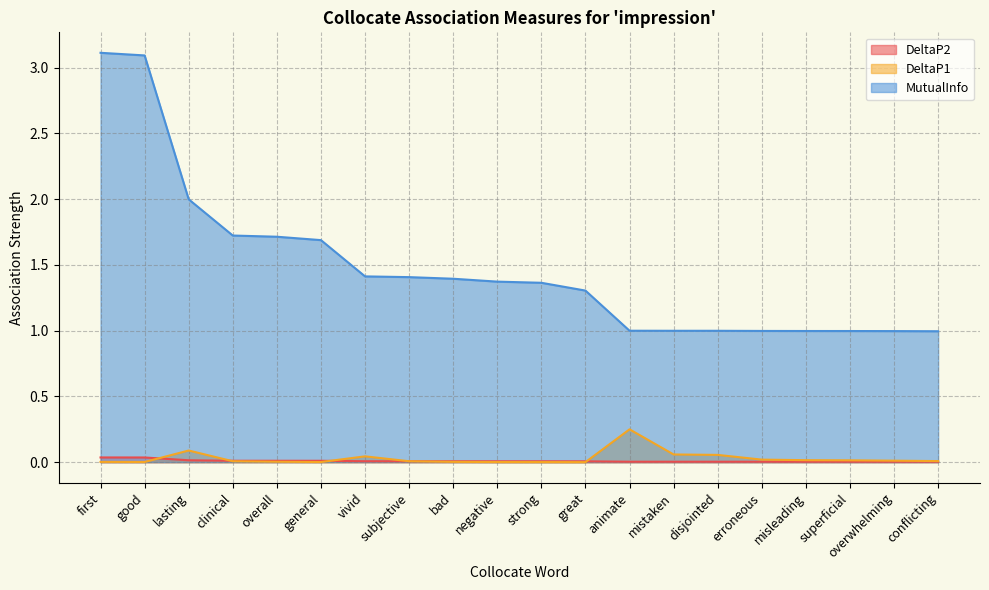

Reading left to right, transcribe all the data shown in this chart.

DeltaP2: 0.0	0.0	0.0	0.0	0.0	0.0	0.0	0.0	0.0	0.0	0.0	0.0	0.0	0.0	0.0	0.0	0.0	0.0	0.0	0.0
DeltaP1: 0.0	0.0	0.1	0.0	0.0	0.0	0.0	0.0	0.0	0.0	0.0	0.0	0.2	0.1	0.1	0.0	0.0	0.0	0.0	0.0
MutualInfo: 3.1	3.1	2.0	1.7	1.7	1.7	1.4	1.4	1.4	1.4	1.4	1.3	1.0	1.0	1.0	1.0	1.0	1.0	1.0	1.0